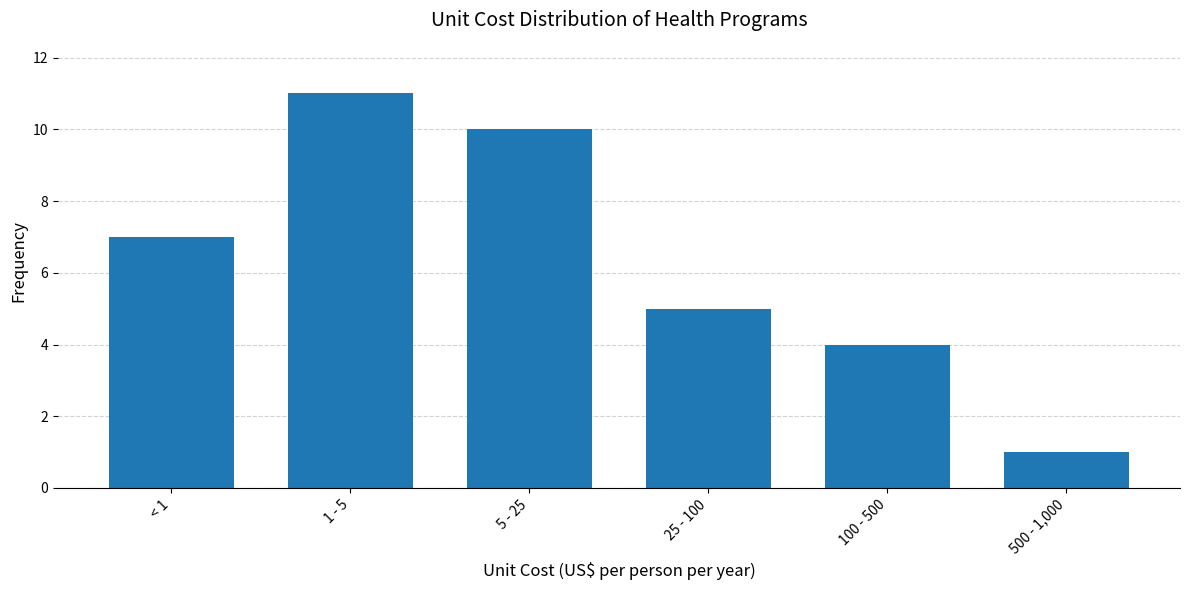

Reading left to right, transcribe all the data shown in this chart.

< 1=7	1 - 5=11	5 - 25=10	25 - 100=5	100 - 500=4	500 - 1,000=1